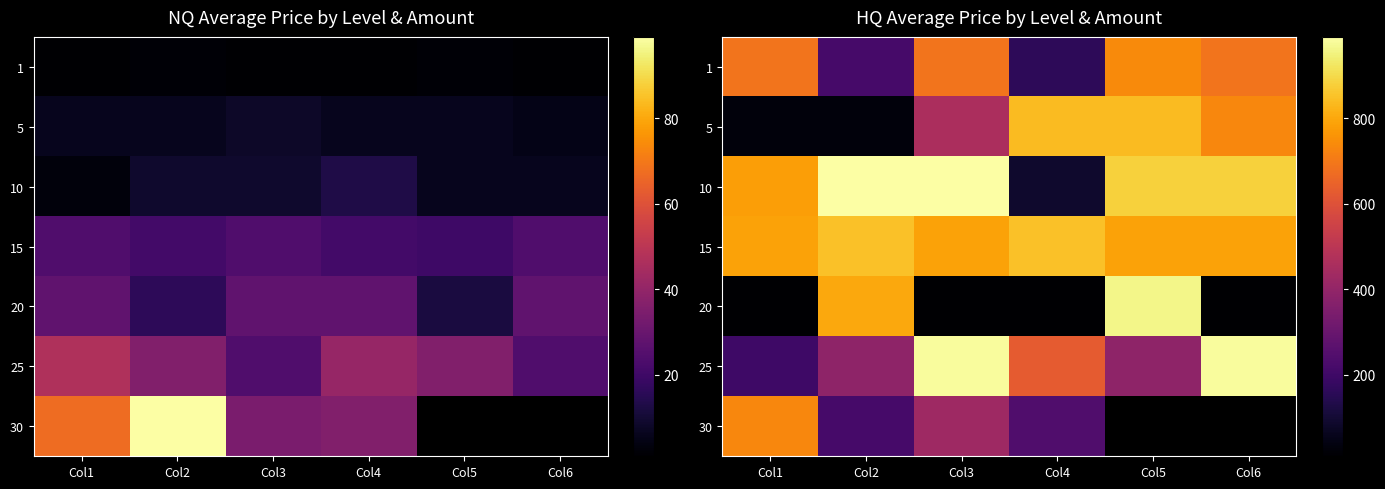

What is the minimum value shown in the chart?

10.0